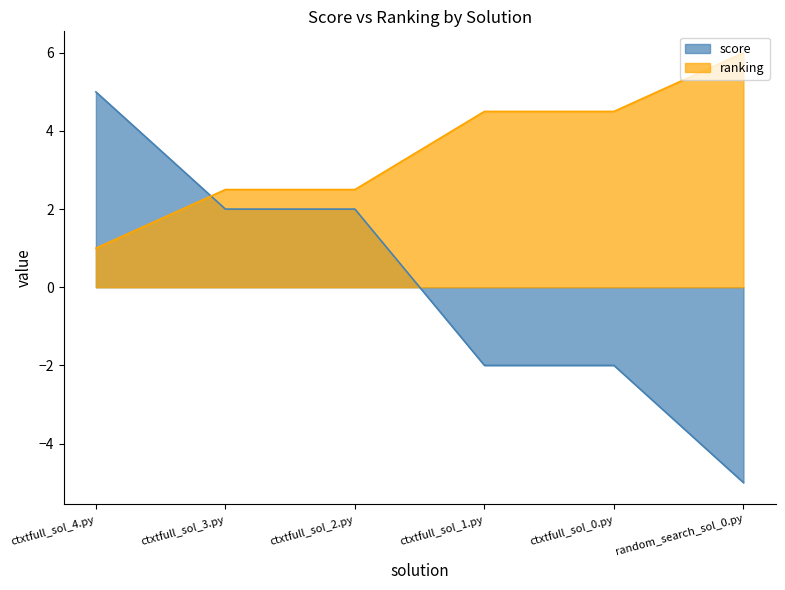

What position from the right is ctxtfull_sol_2.py?

4